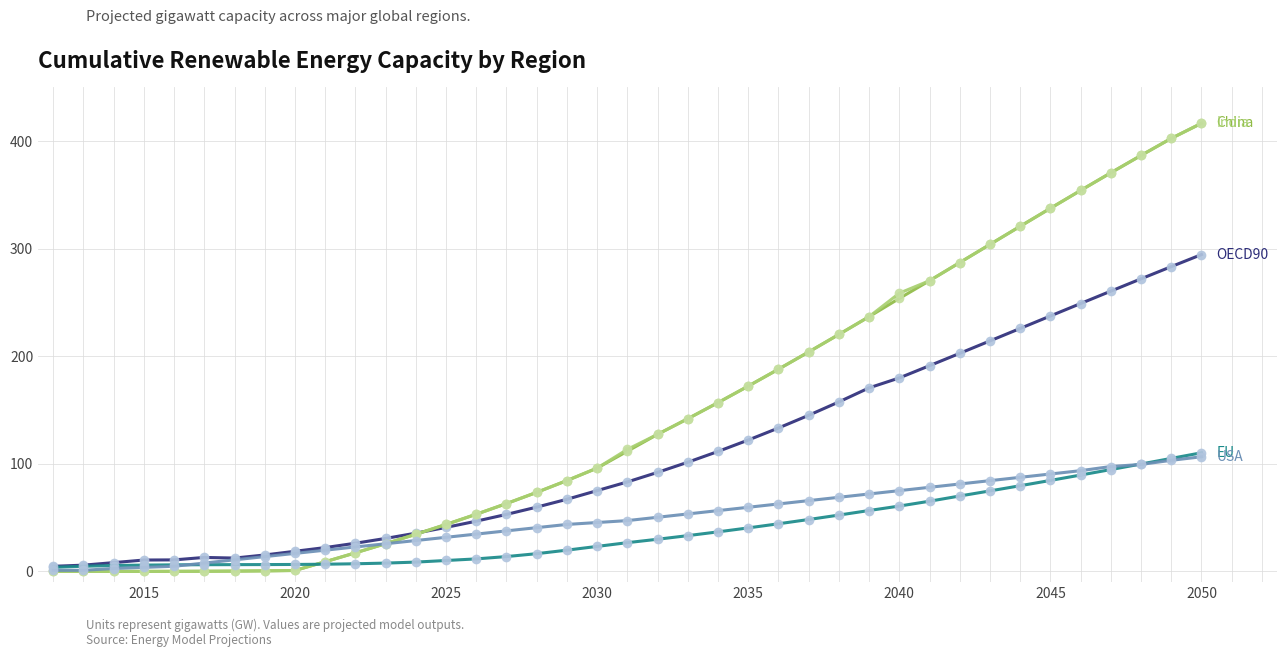

What is the maximum value shown in the chart?

416.9